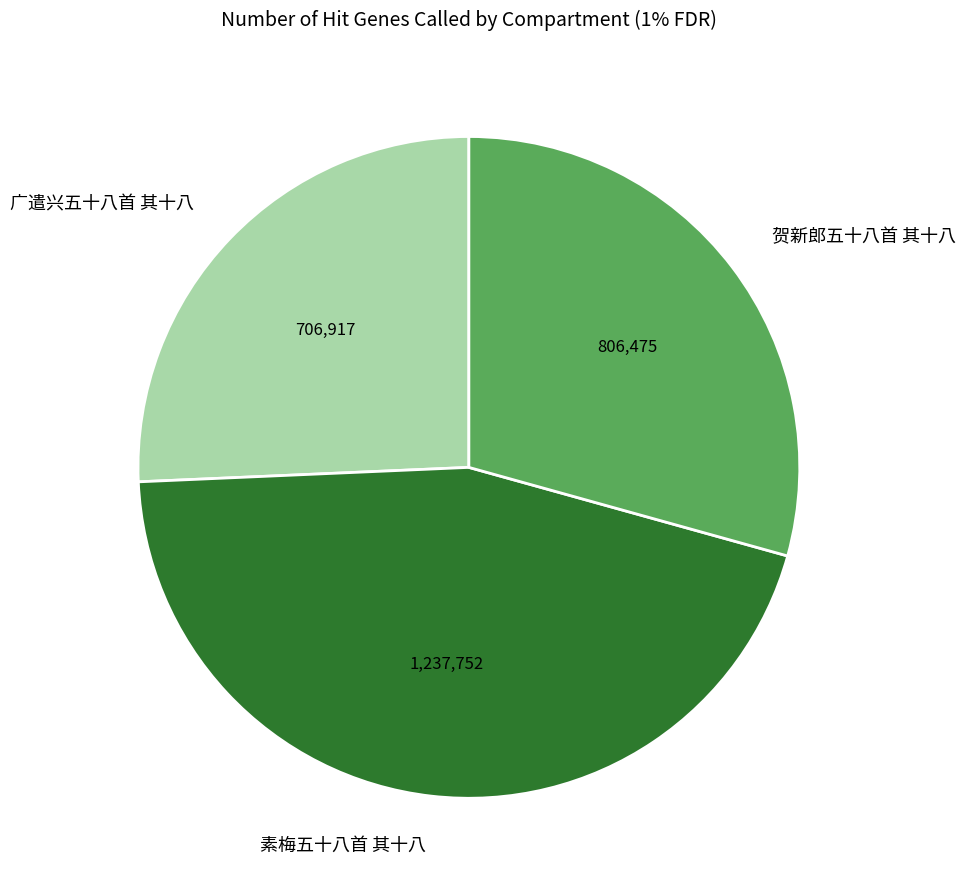

Does 素梅五十八首 其十八 represent more than half of the total?

No